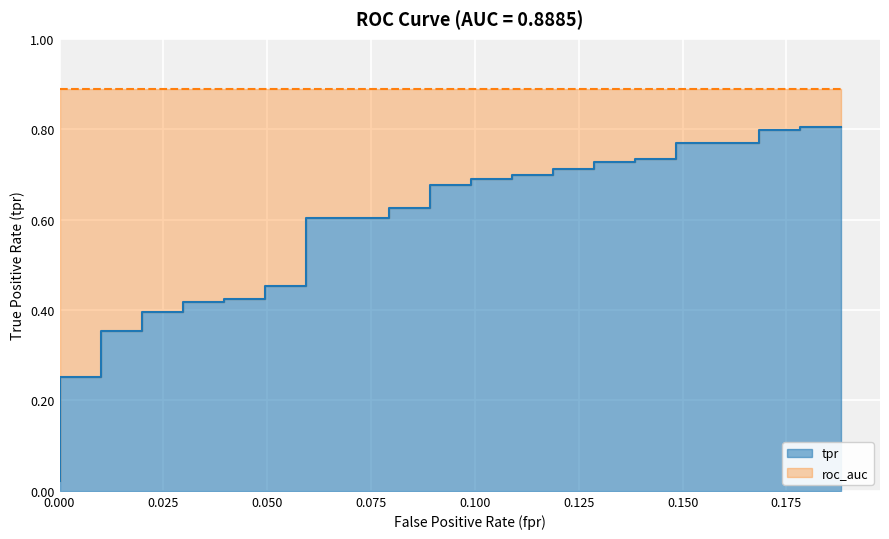

True or false: there are more than 2 points higher than both neighbors.

False